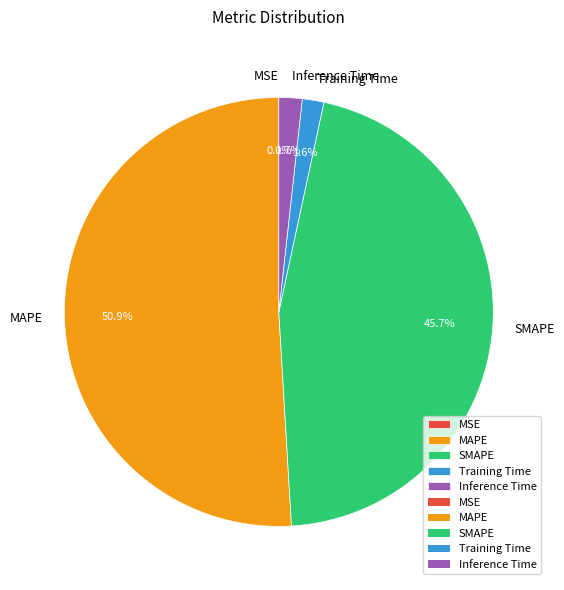

Which category has the biggest portion of the pie?

MAPE